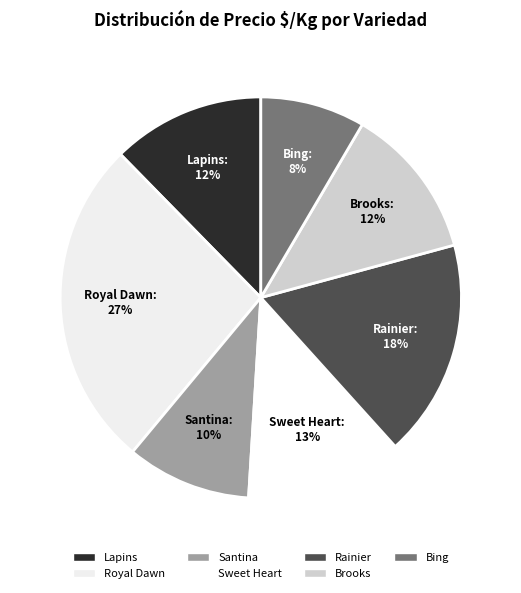

True or false: Santina accounts for 16% of the total.

False